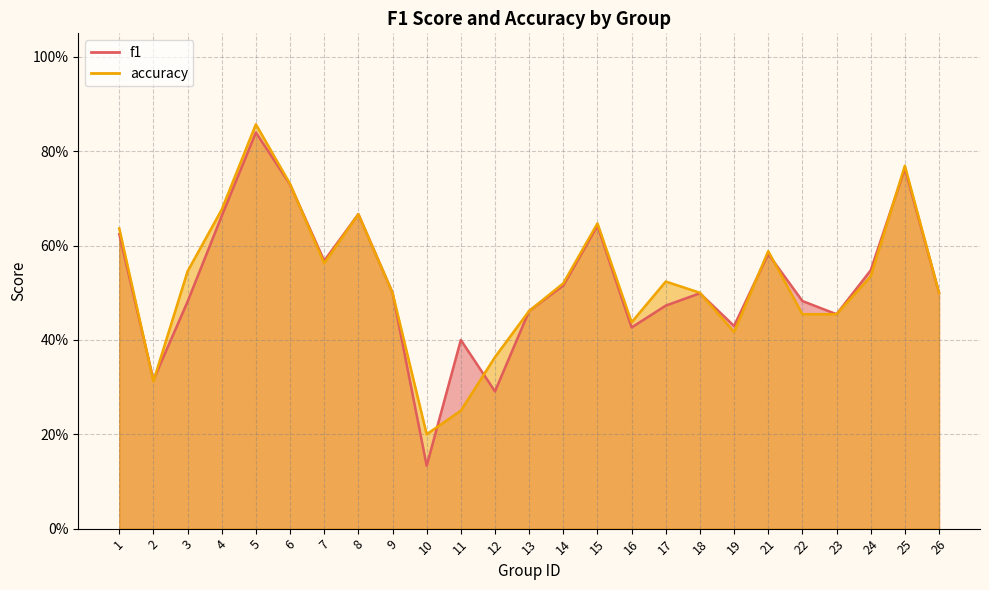

What is the sum of the f1 values at 7 and 25?

1.3